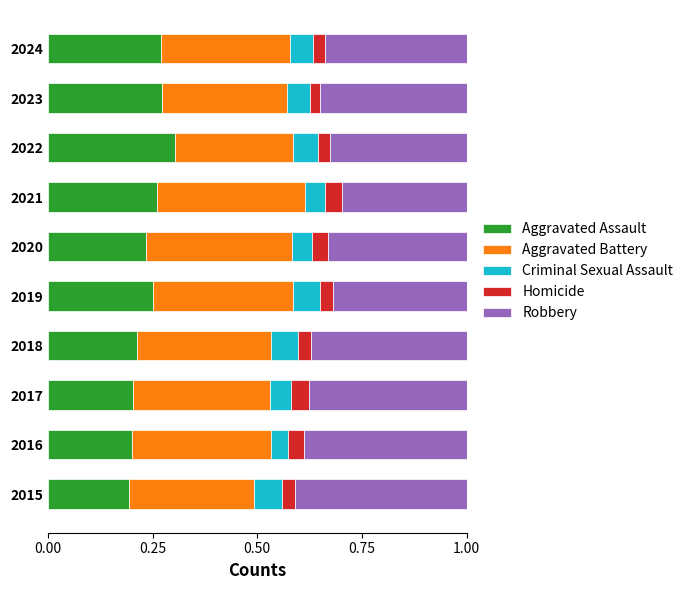

What is the total value across all series at 2024?

1.0